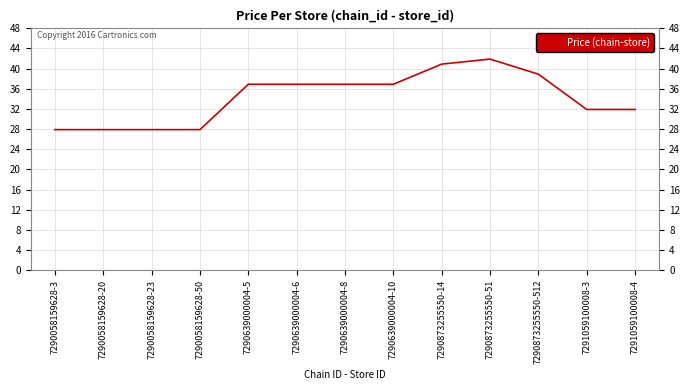

At which label does the data first exceed 36?

7290639000004-5